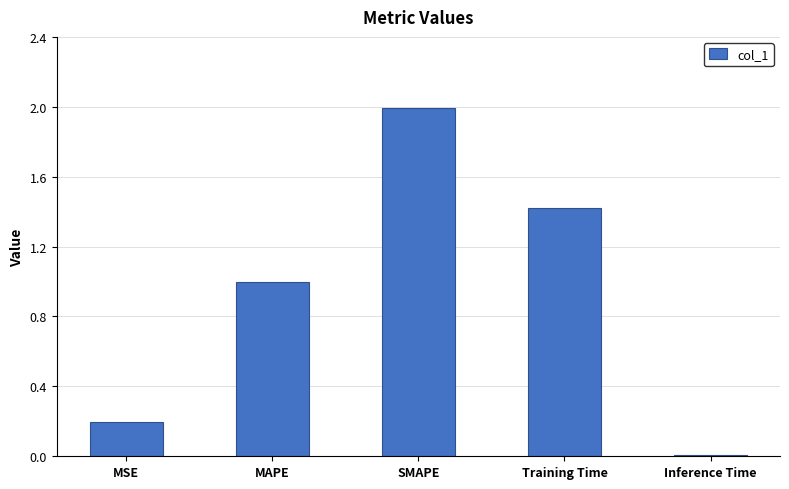

The chart shows a value of 0.3 at MSE. True or false?

False